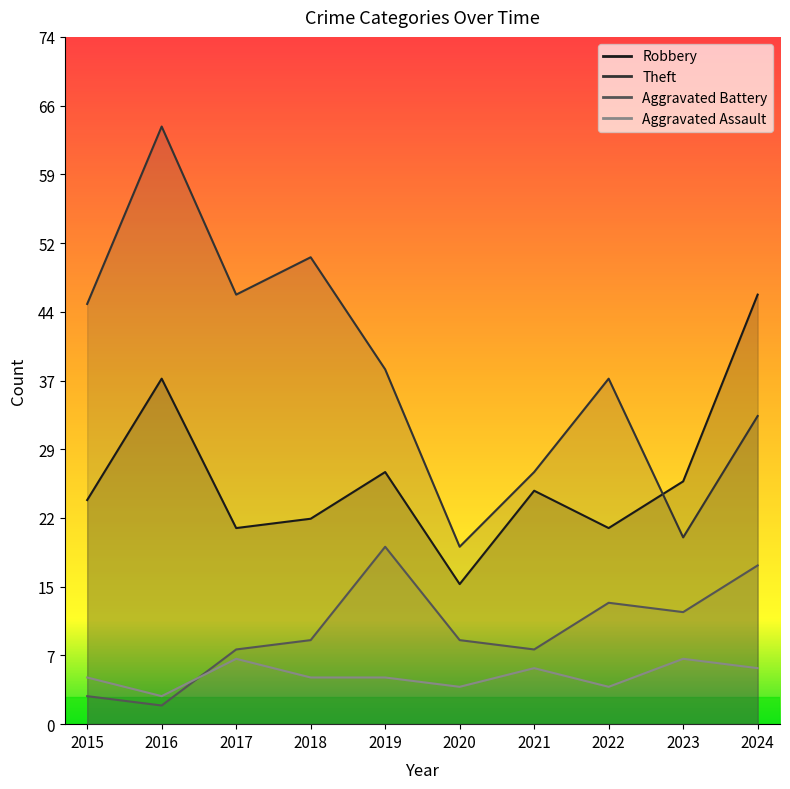

Does the chart display data point markers on the line(s)?

No